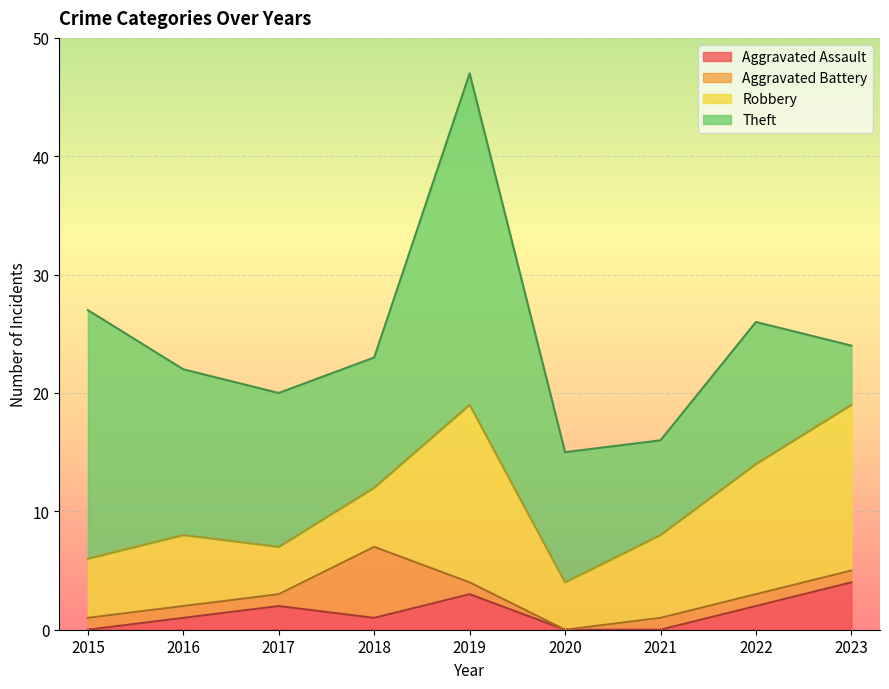

What is the sum of the Theft values at 2023 and 2016?

19